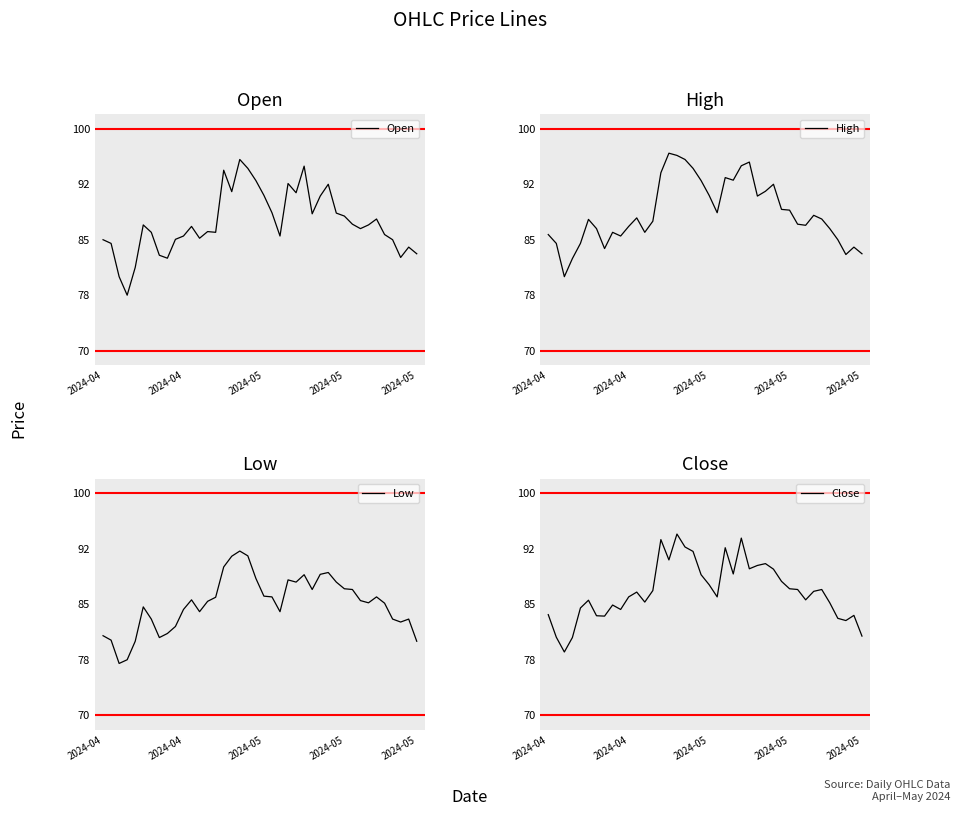

What are all the series names shown in the legend?

Open, High, Low, Close